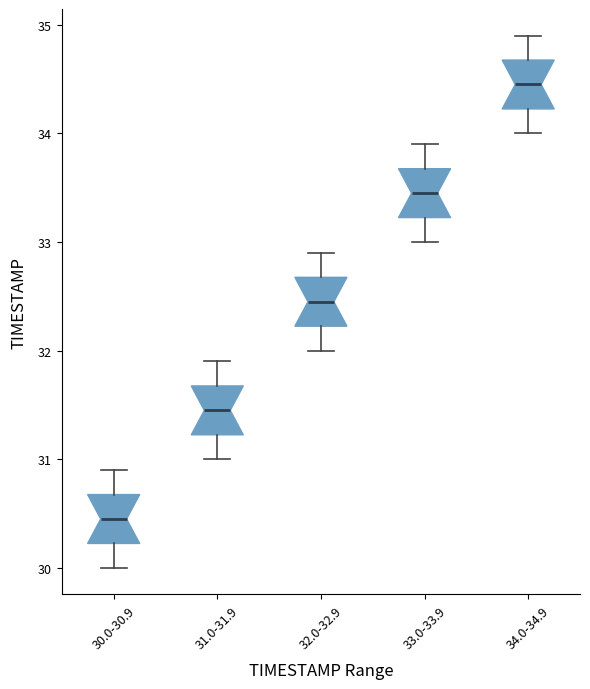

Which box's median line is the highest?

34.0-34.9